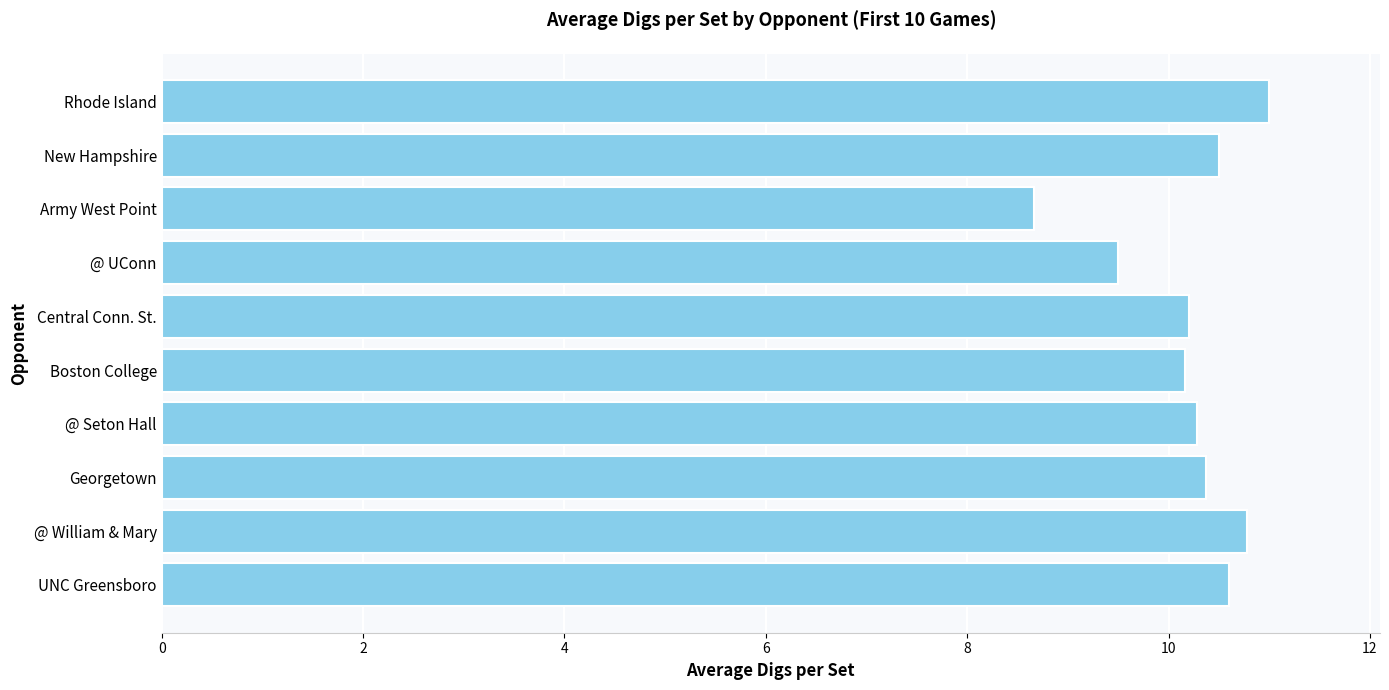

What is the greatest value displayed?

11.0